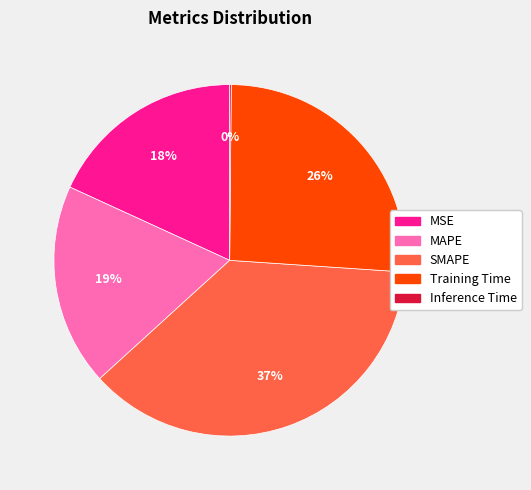

Which slice is the largest?

SMAPE